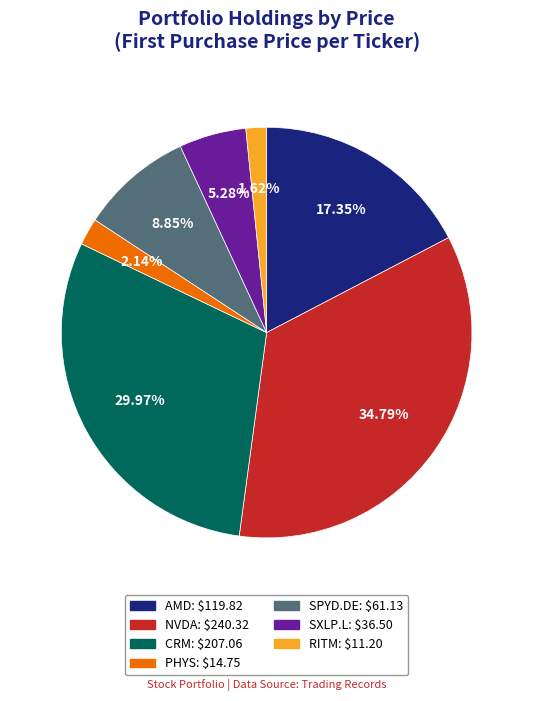

How many slices are in this pie chart?

7